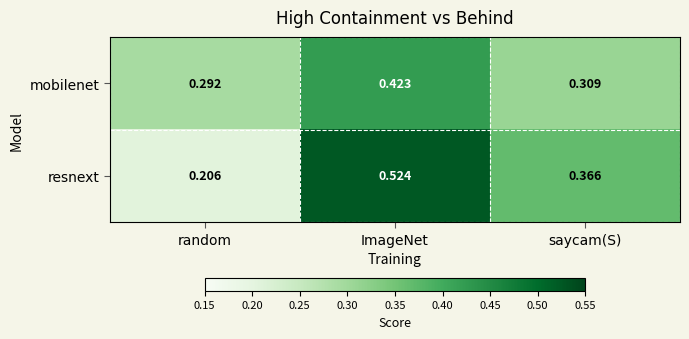

At which label is mobilenet closest to 0?

random